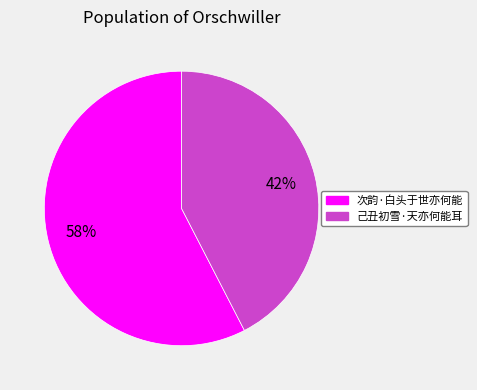

To the nearest percent, what is the combined percentage of 己丑初雪·天亦何能耳 and 次韵·白头于世亦何能?

100%